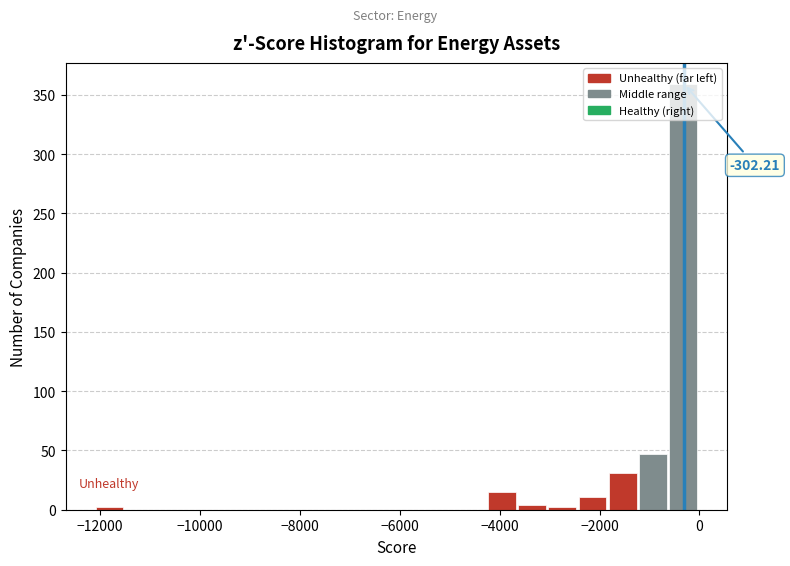

Read against the x-axis, roughly where is the centre of the tallest bar?

-400